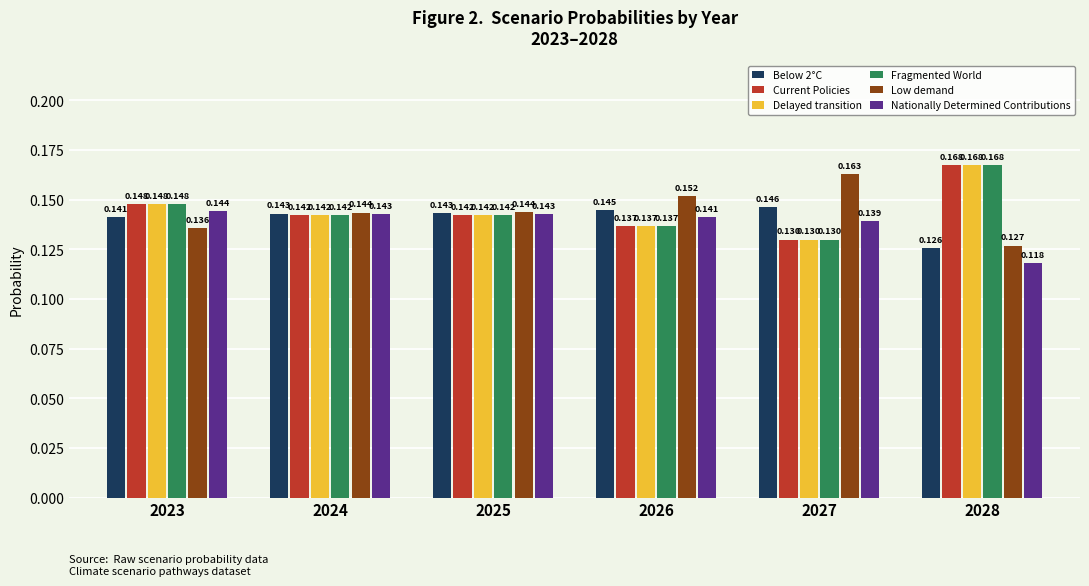

Is the value of Nationally Determined Contributions at 2024 greater than the value of Fragmented World at 2028?

No